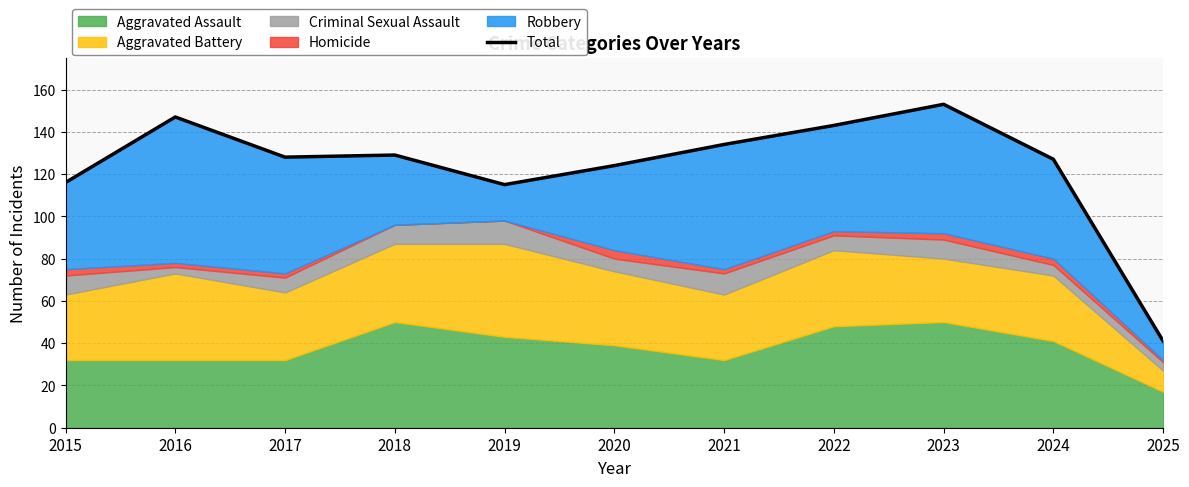

What is the ratio of the value at 2020 to the value at 2016?

0.8